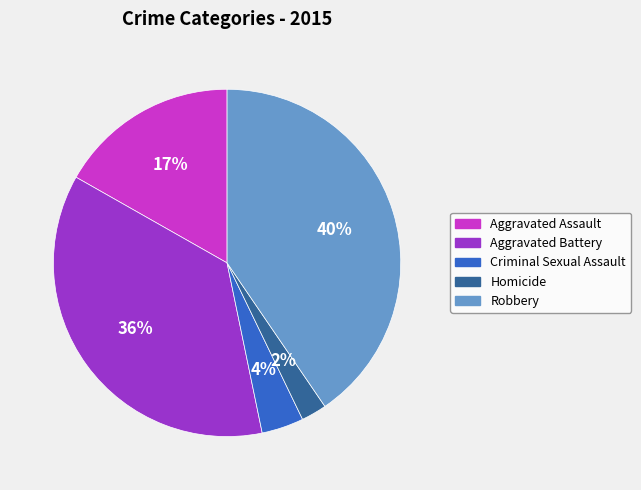

Which has a higher value, Aggravated Battery or Homicide?

Aggravated Battery